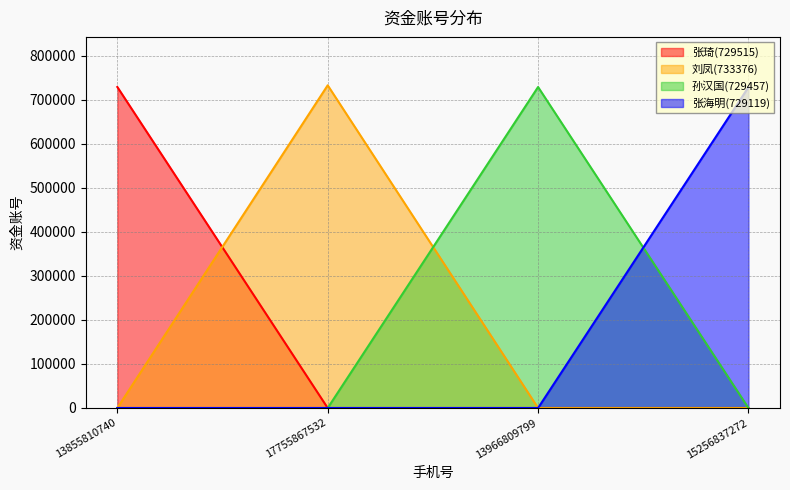

The chart shows a value of 0 at 15256837272. True or false?

True